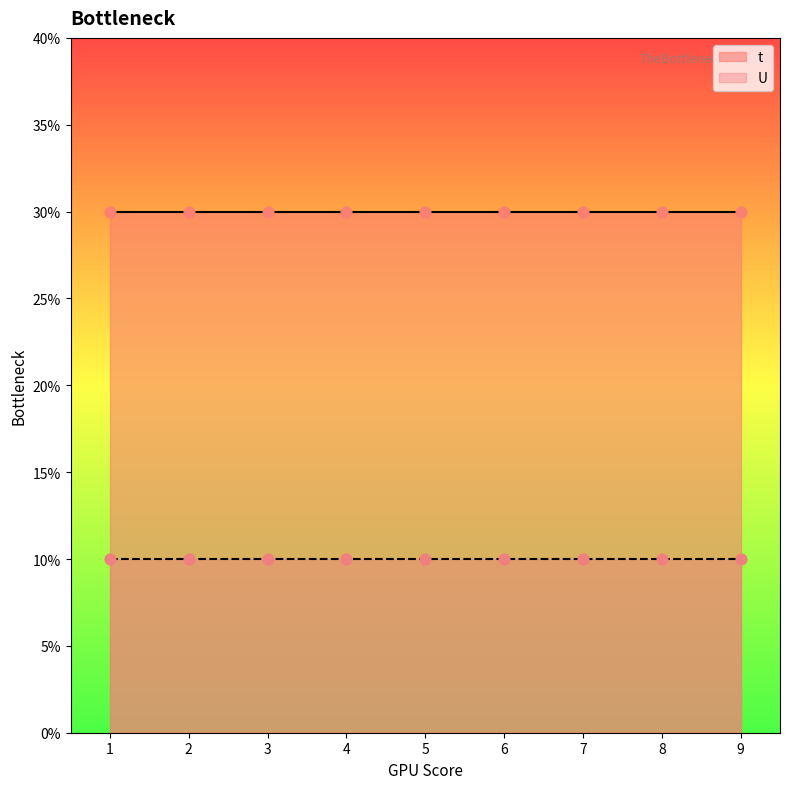

Which series contains the highest Y value?

t